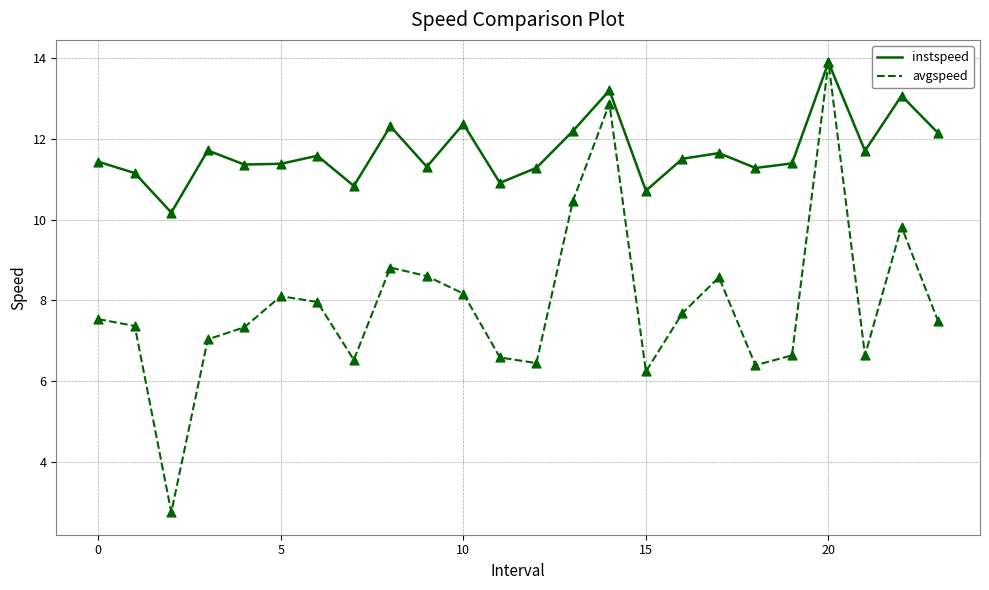

Which series has the largest total across all categories?

instspeed